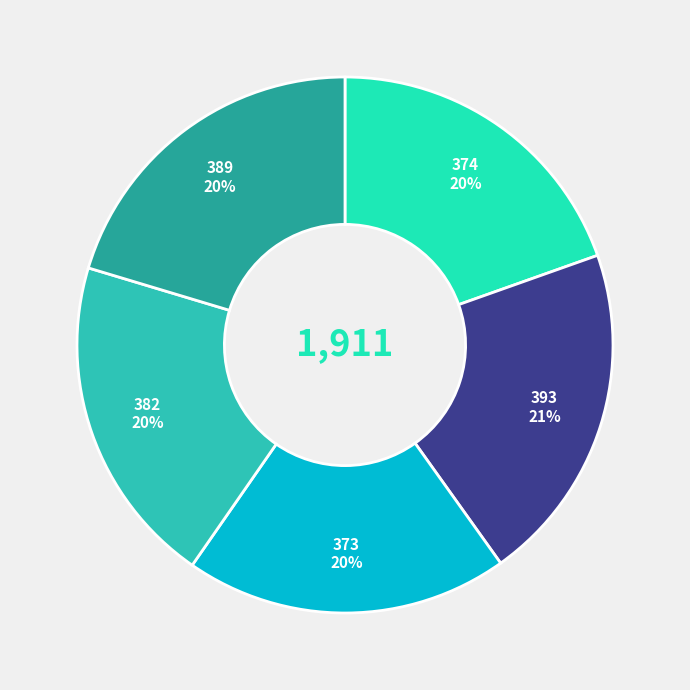

To the nearest percent, what is the average slice percentage?

20%